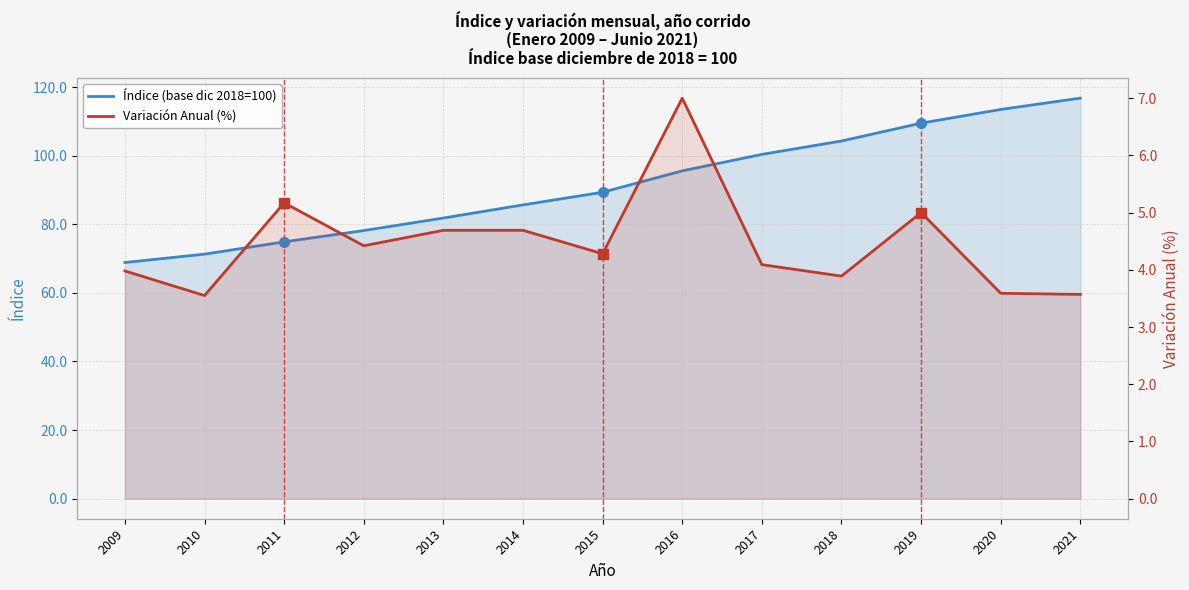

Rank the categories by Índice (base dic 2018=100) value from highest to lowest.

2021, 2020, 2019, 2018, 2017, 2016, 2015, 2014, 2013, 2012, 2011, 2010, 2009